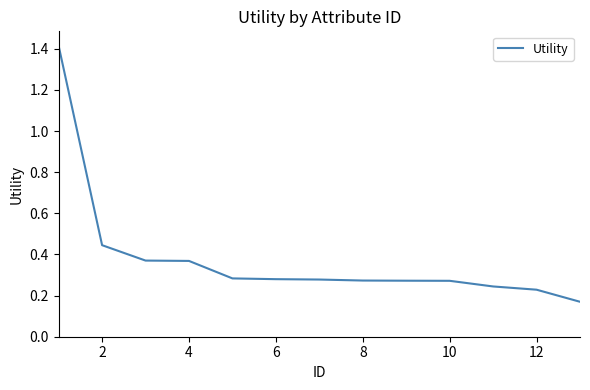

What is the difference between the maximum and minimum values?

1.2